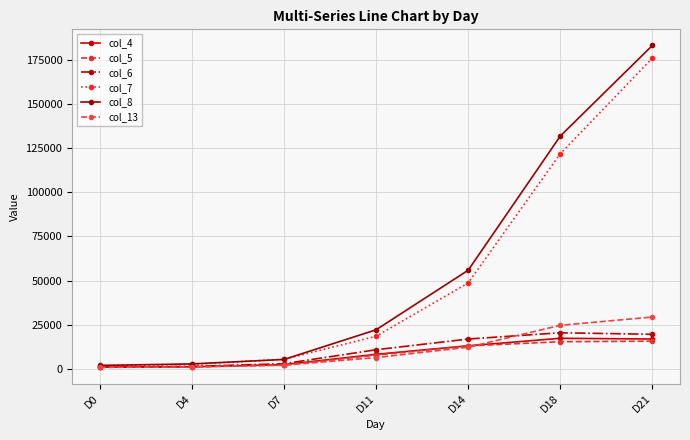

Rank the series by their maximum value, from highest to lowest.

col_8, col_7, col_13, col_6, col_4, col_5